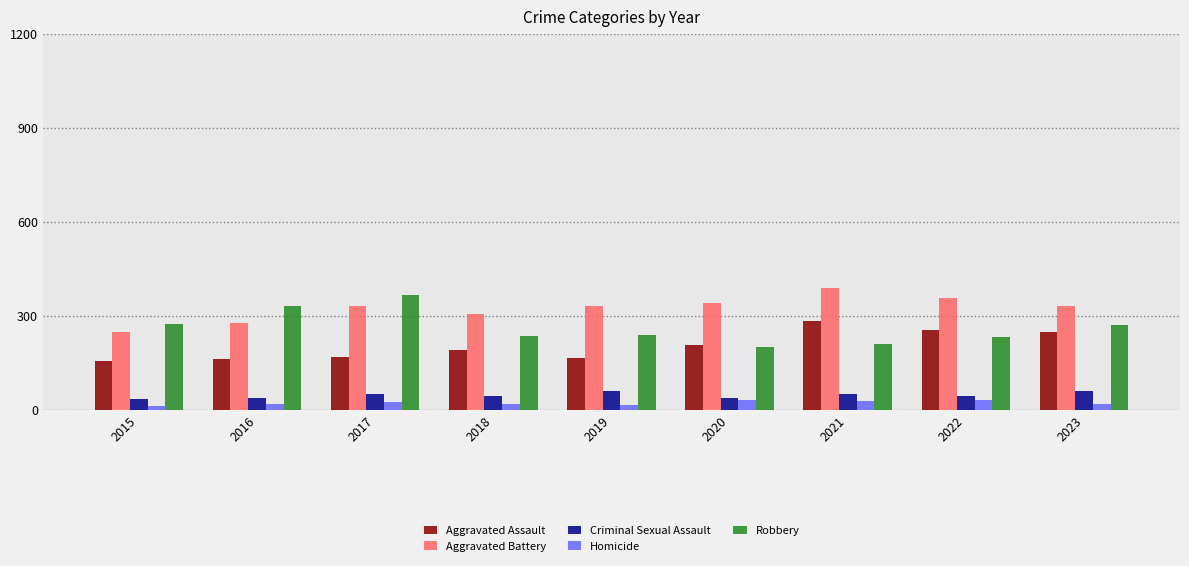

Are the bars horizontal?

No